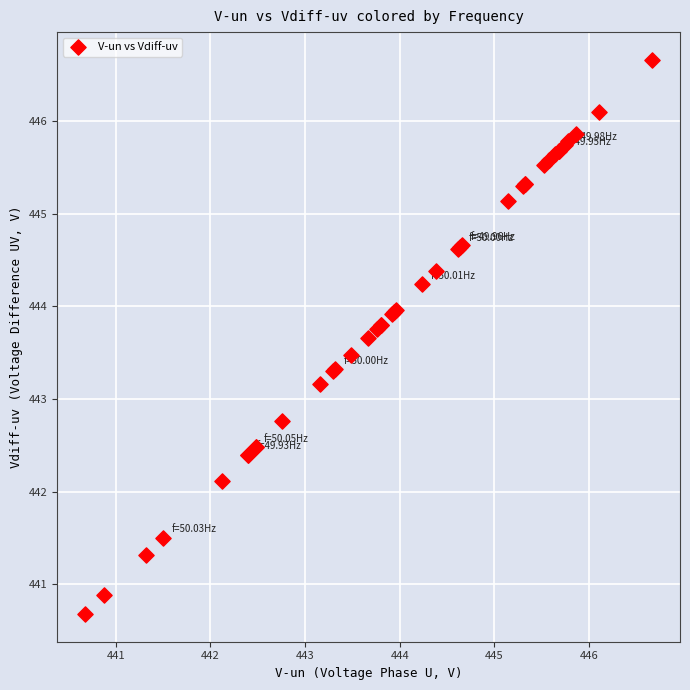

What Y value in the scatter plot is closest to 443?

443.2